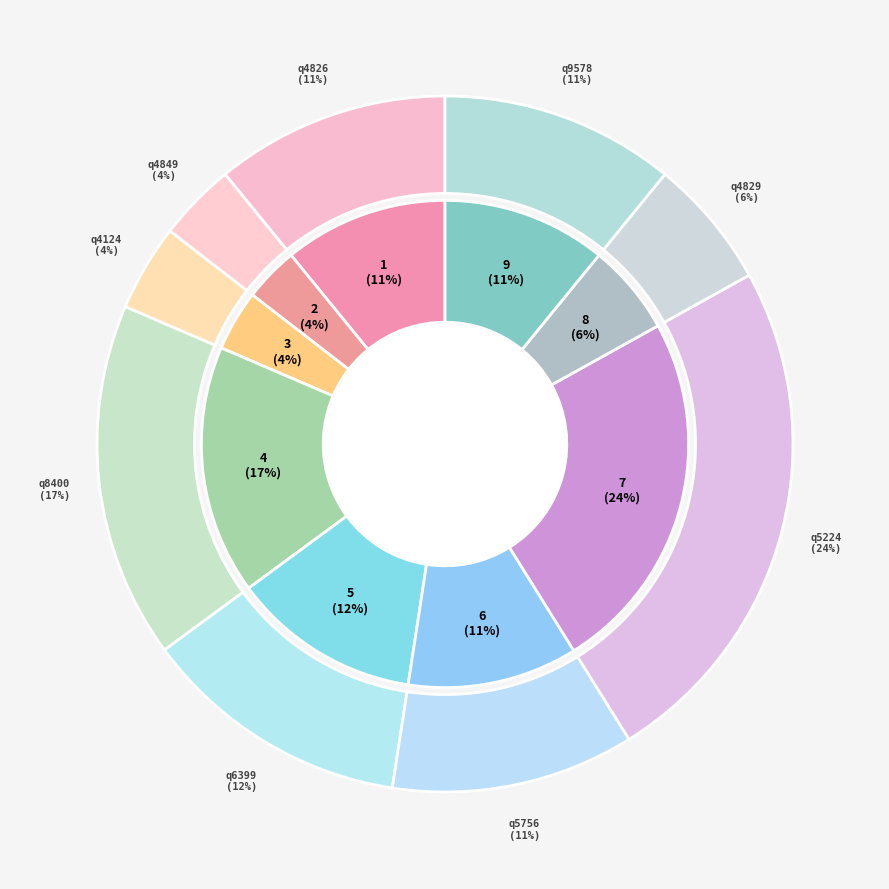

What is the ratio of the value at q9578 to the value at q4849?

3.0